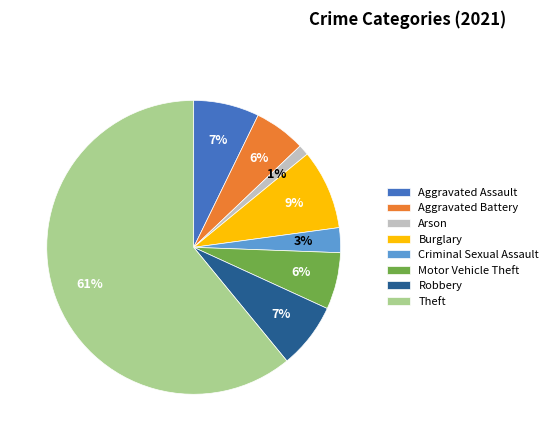

Which slice is the smallest?

Arson